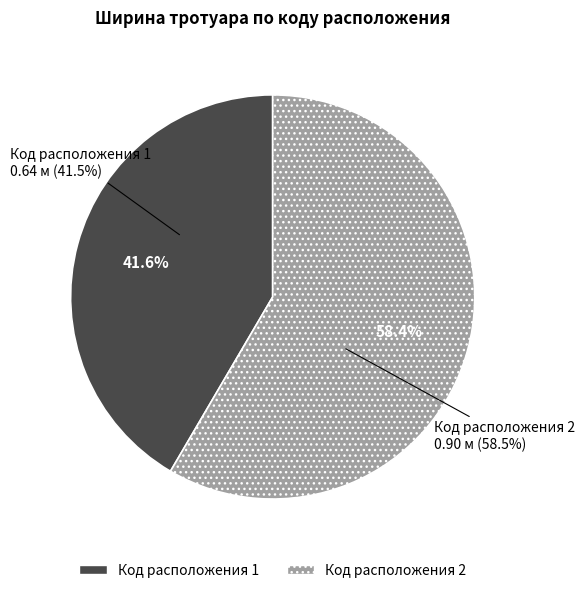

True or false: Код расположения 2 accounts for 58% of the total.

True